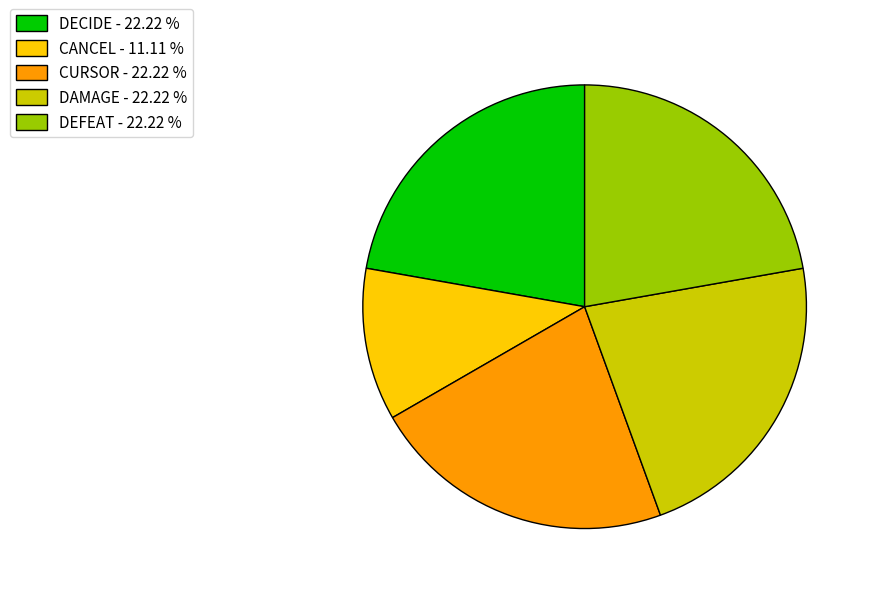

Combined, do DECIDE - 22.22 % and CURSOR - 22.22 % account for over 50%?

No